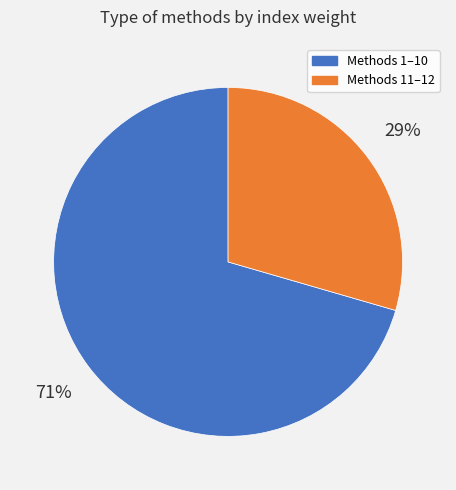

What is the majority slice?

Methods 1–10